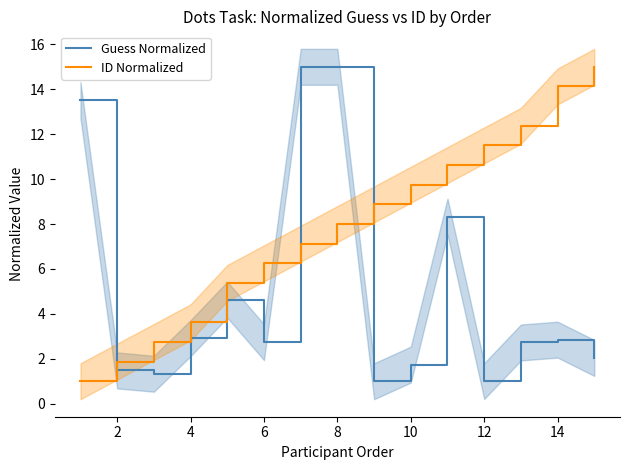

What is the minimum value shown in the chart?

1.0